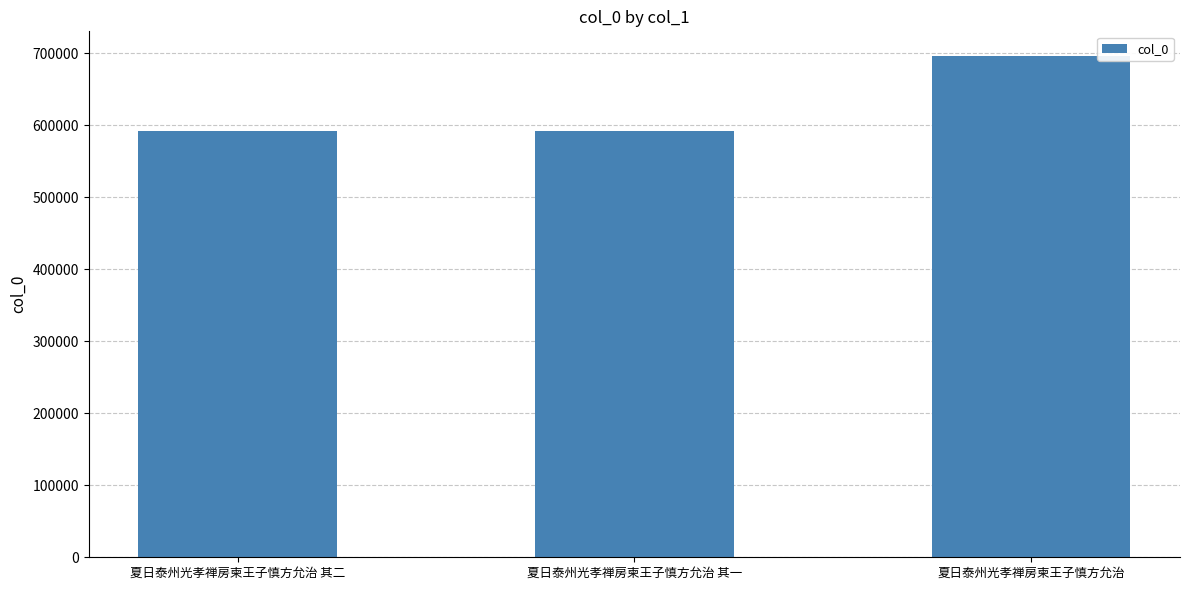

What value does the data have at 夏日泰州光孝禅房柬王子慎方允治 其二?

592376